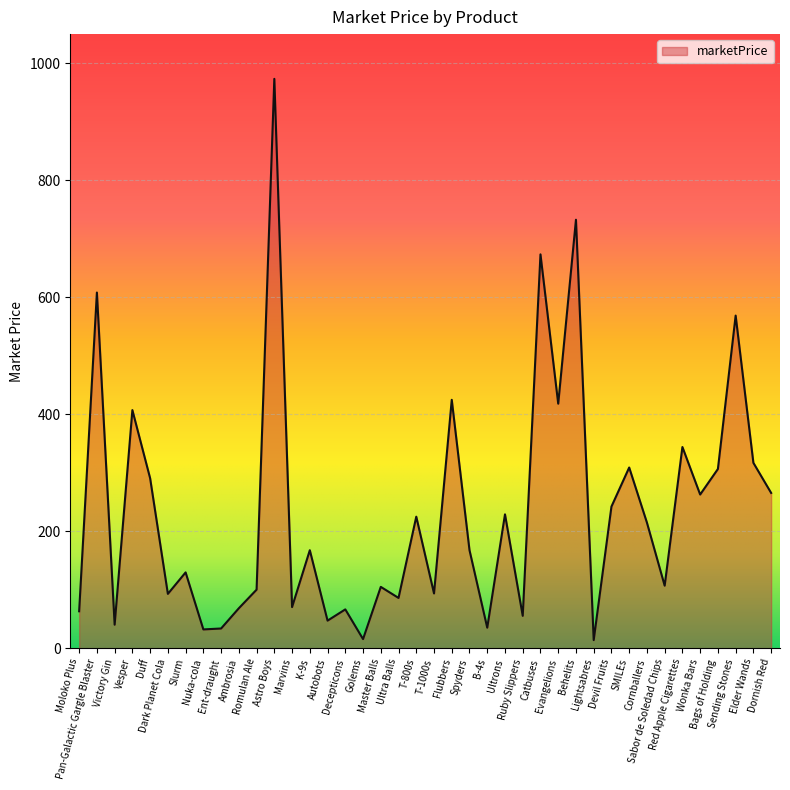

True or false: the data shows 101.4 at T-800s.

False